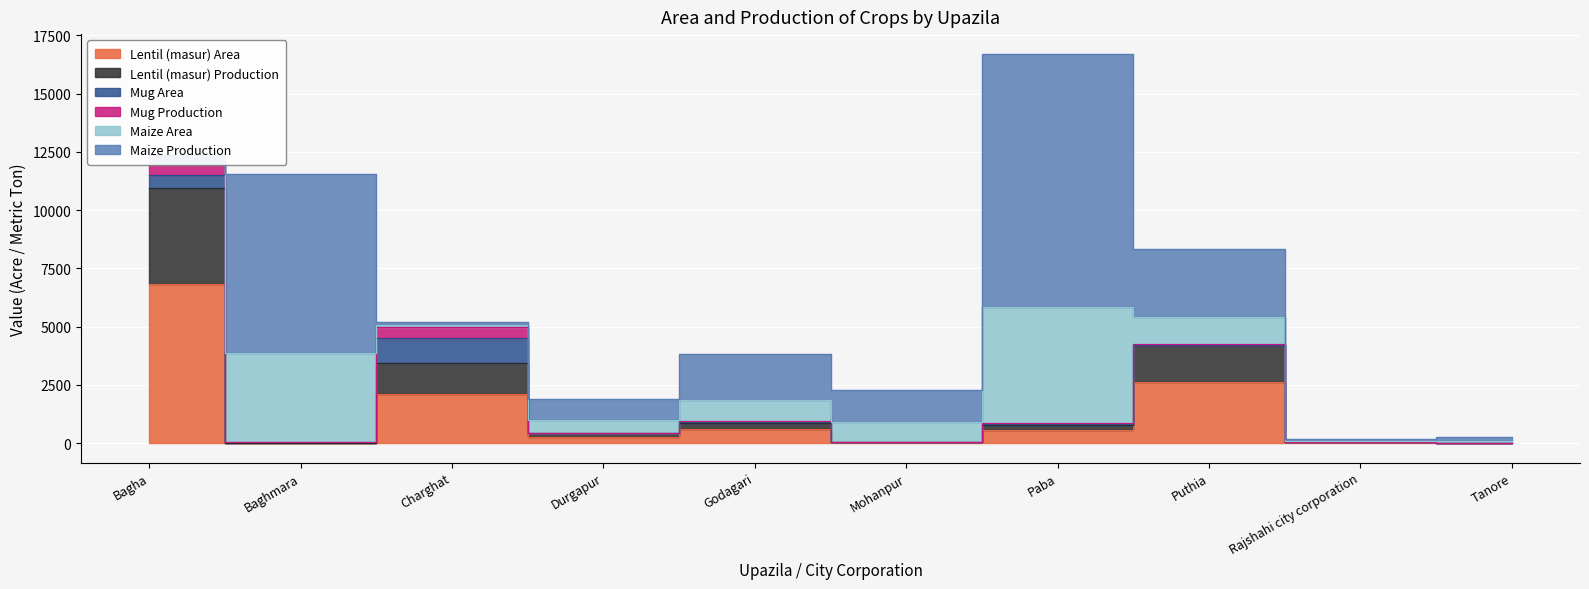

At which category does the chart reach its peak across all series?

Paba